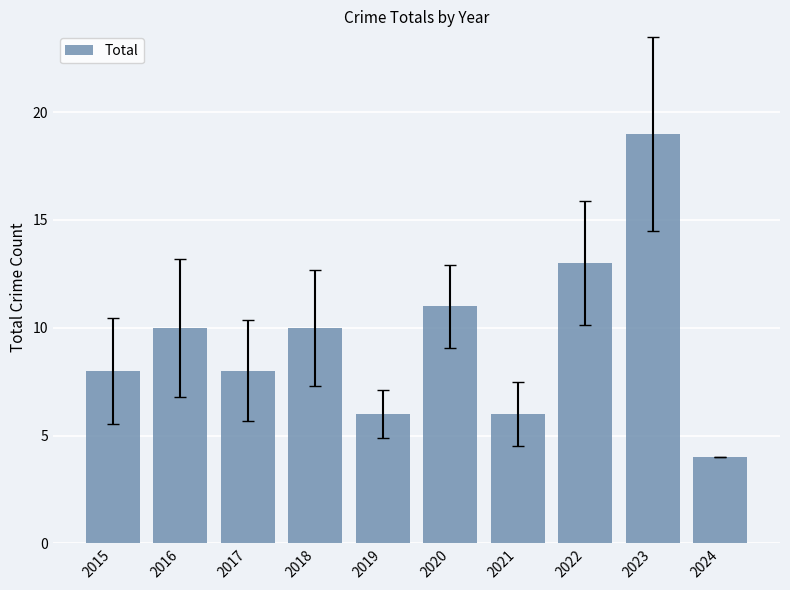

What is the sum of all values?

95